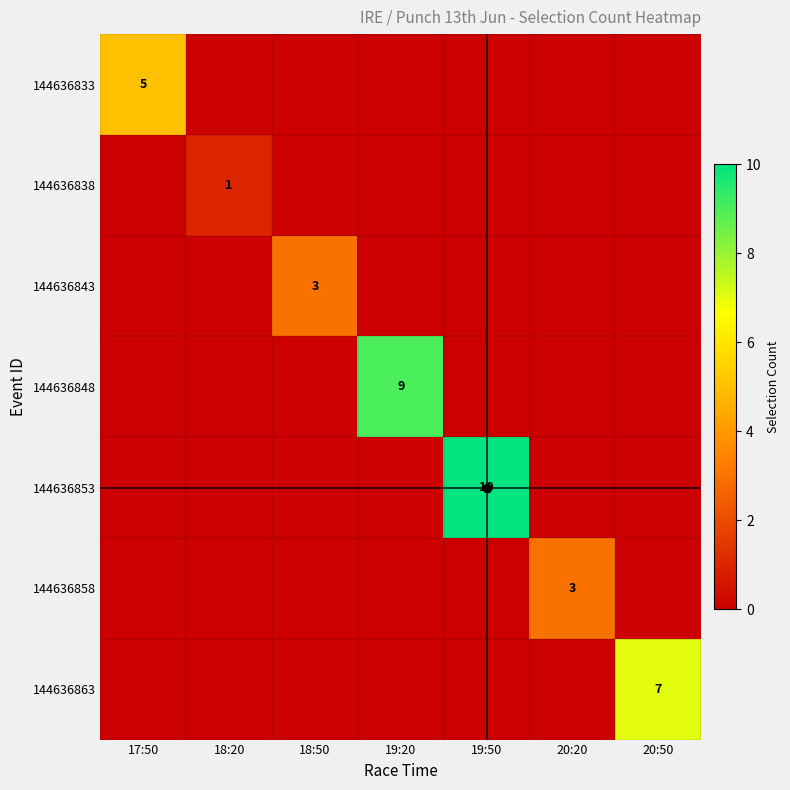

At 18:50, list the series in order from smallest to largest.

144636833, 144636838, 144636848, 144636853, 144636858, 144636863, 144636843